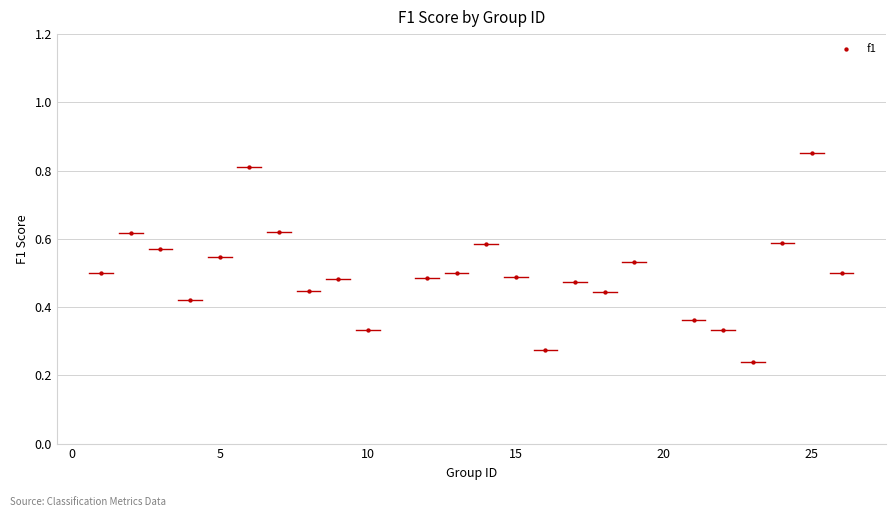

What is the range of X values (max minus min)?

25.0